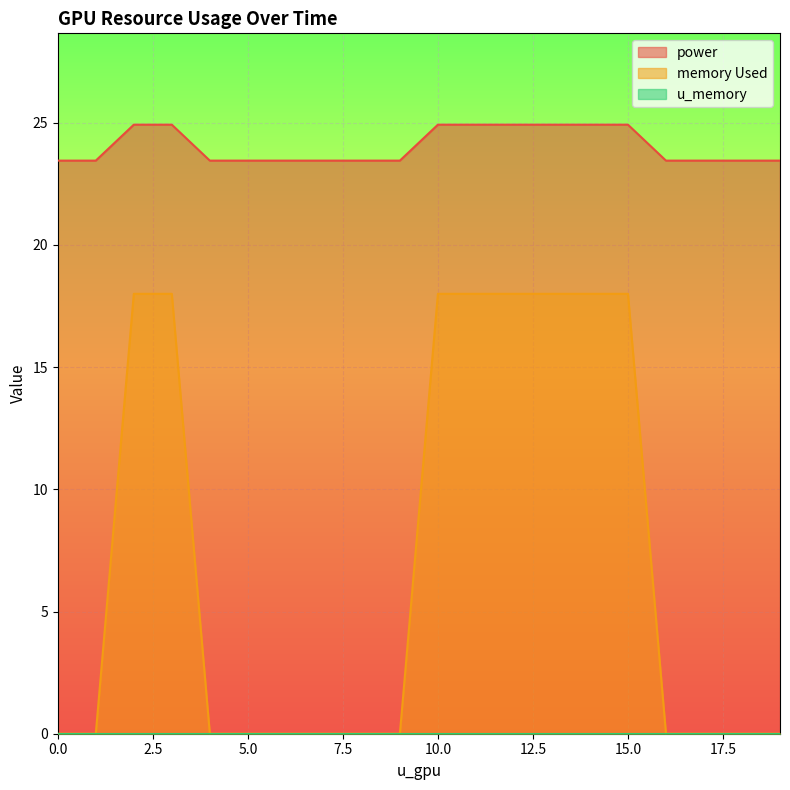

Which series has the widest spread of values?

memory Used